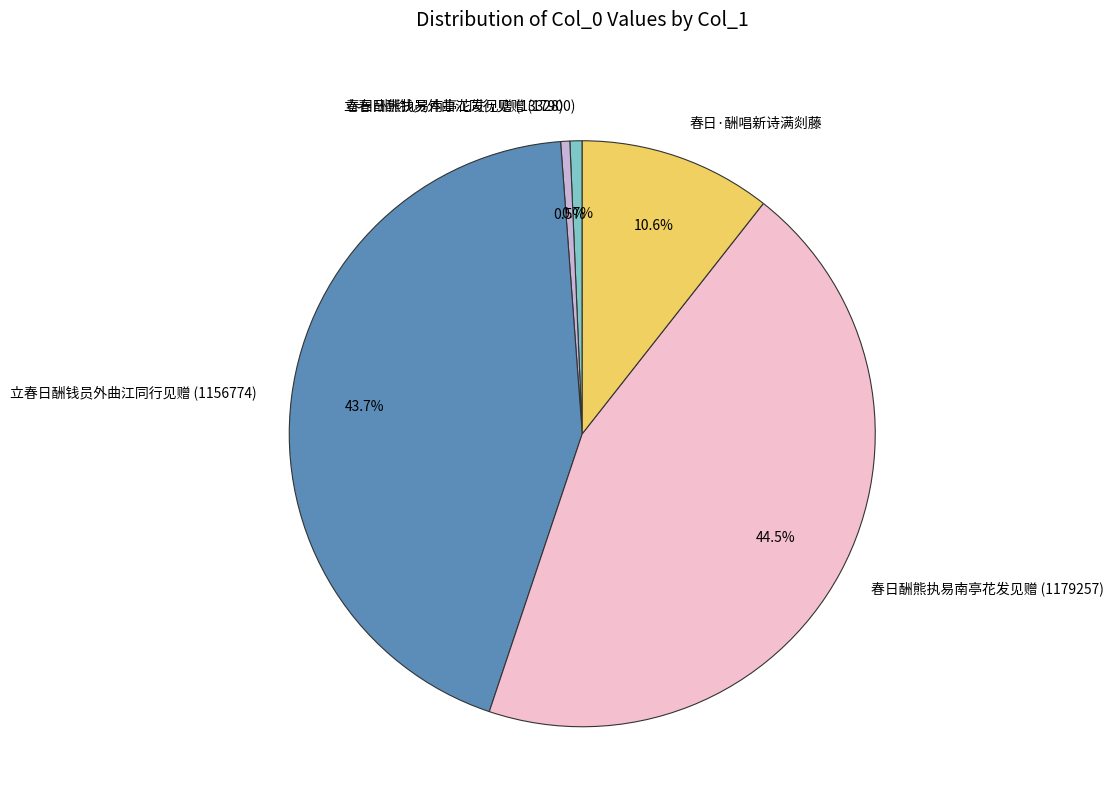

What is the total percentage of 立春日酬钱员外曲江同行见赠 (17900) and 春日酬熊执易南亭花发见赠 (13328)?

1.2%